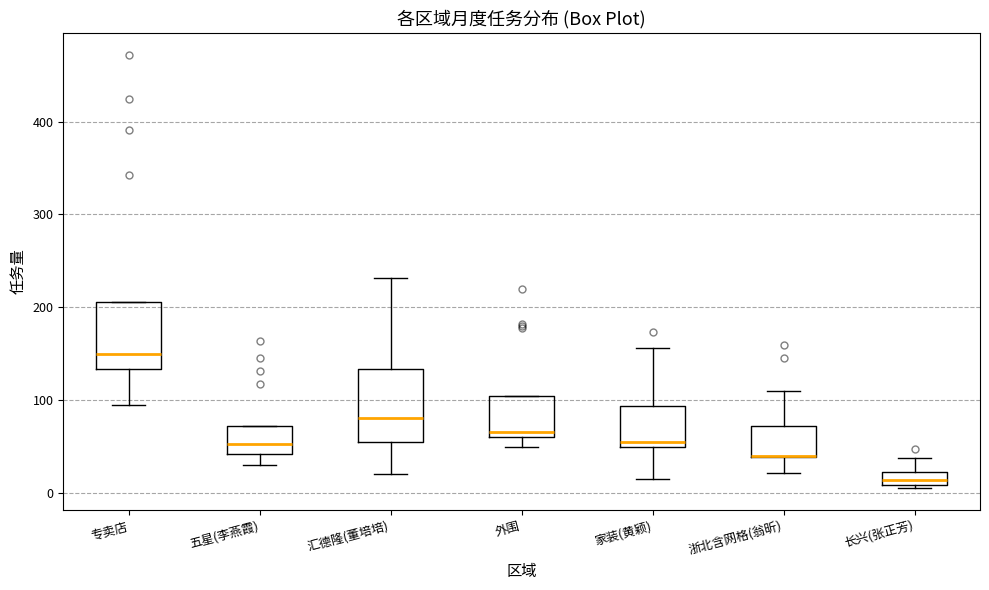

Where is the upper edge of the box for 长兴(张正芳) on the y-axis? The values are not printed on the chart, so give them approximately, as read against the axis.

20